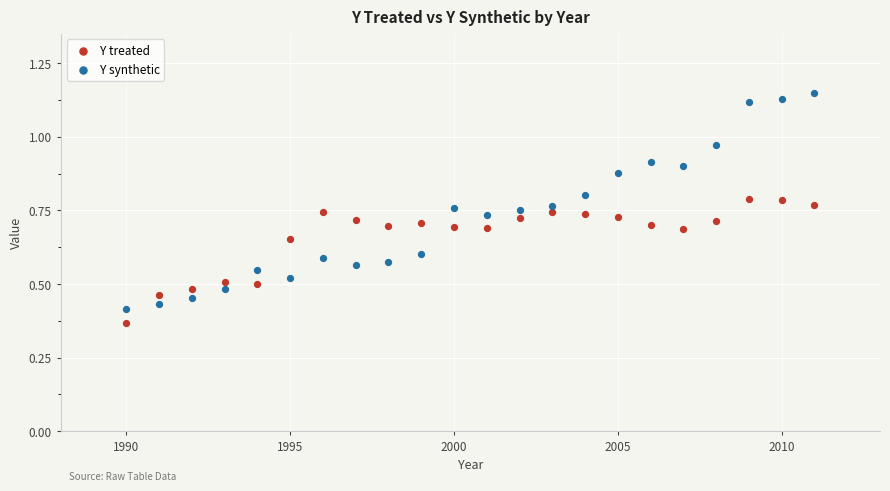

Which series has the largest Y range (max minus min)?

Y synthetic